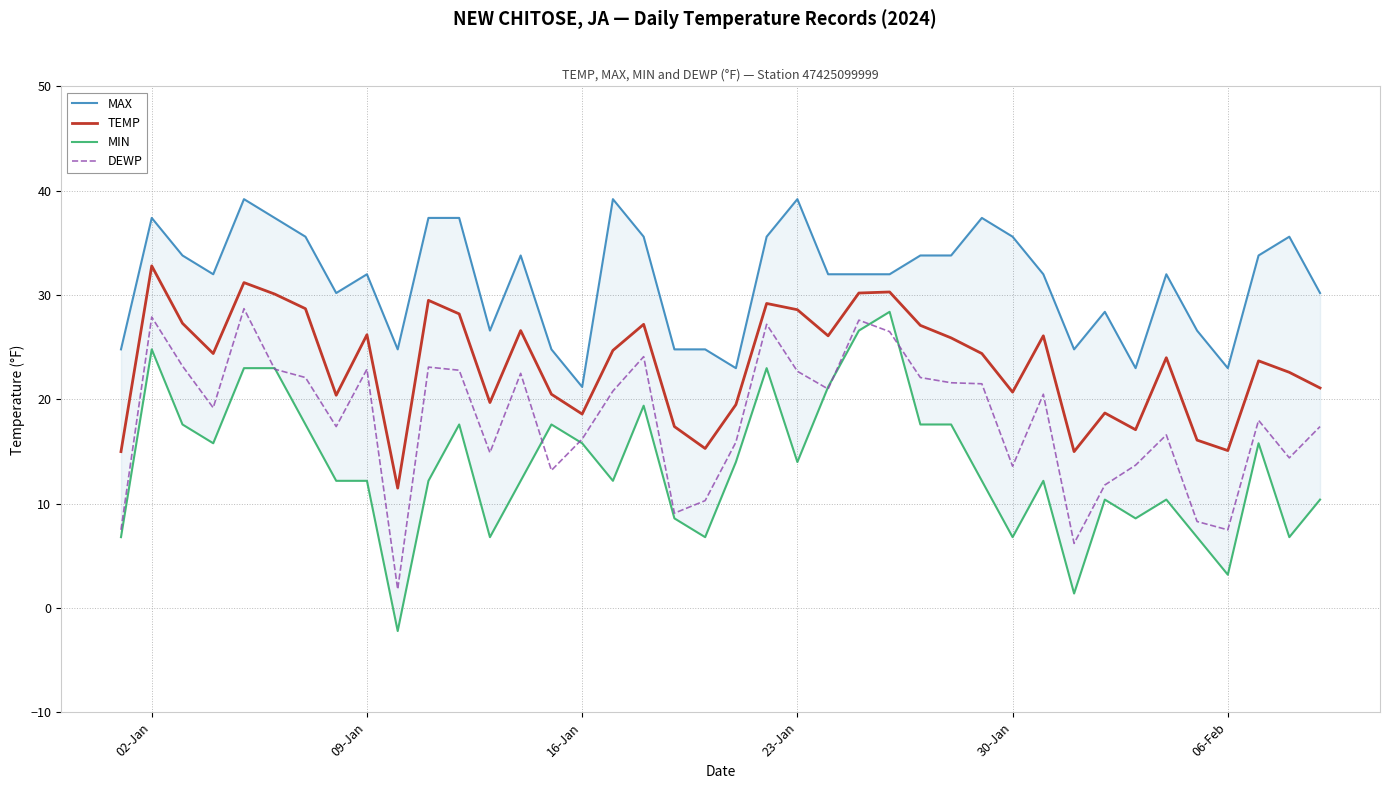

What is the sum of all DEWP values?

724.7